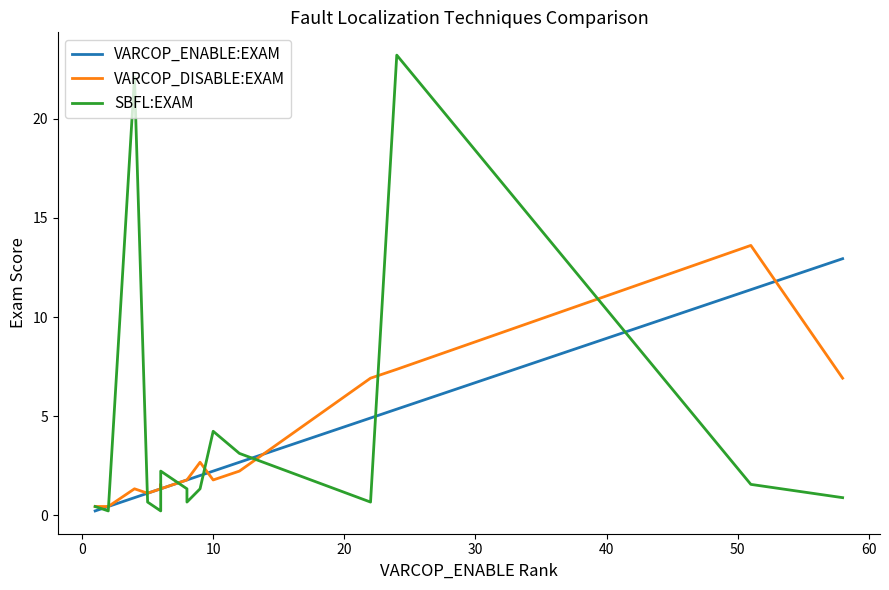

Is the value of SBFL:EXAM at 70 greater than the value of VARCOP_DISABLE:EXAM at 50?

No